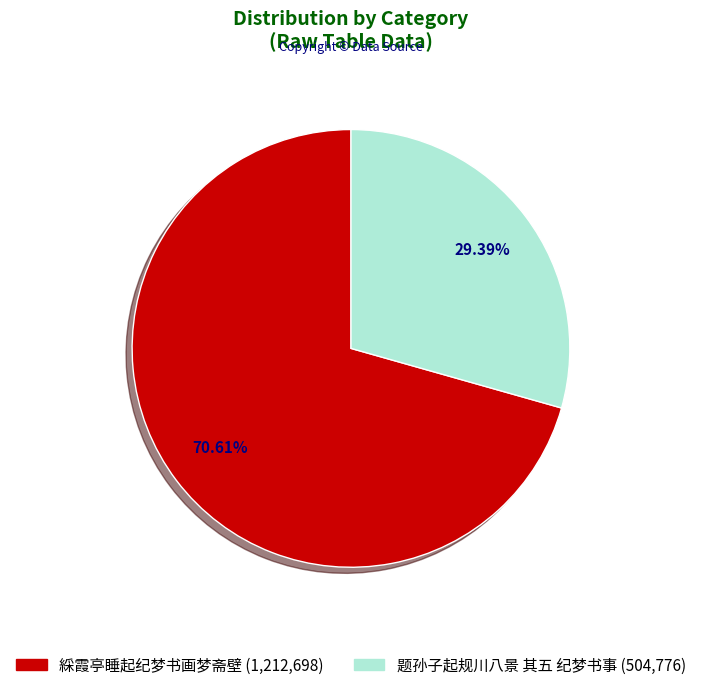

What is the ratio of the value at 綵霞亭睡起纪梦书画梦斋壁 to the value at 题孙子起规川八景 其五 纪梦书事?

2.4